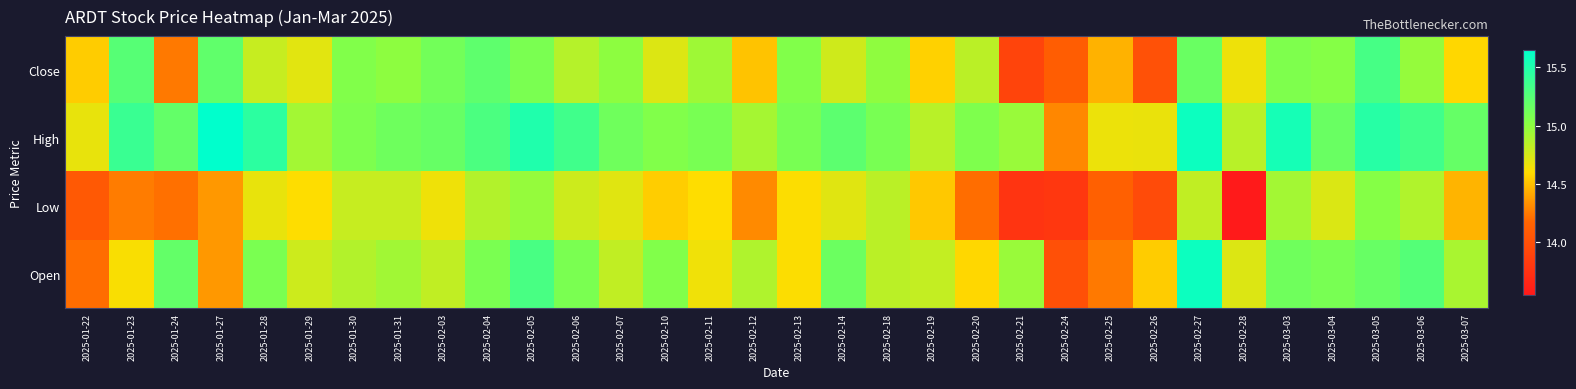

Rank the series at 2025-01-27 from highest to lowest value.

High, Close, Low, Open